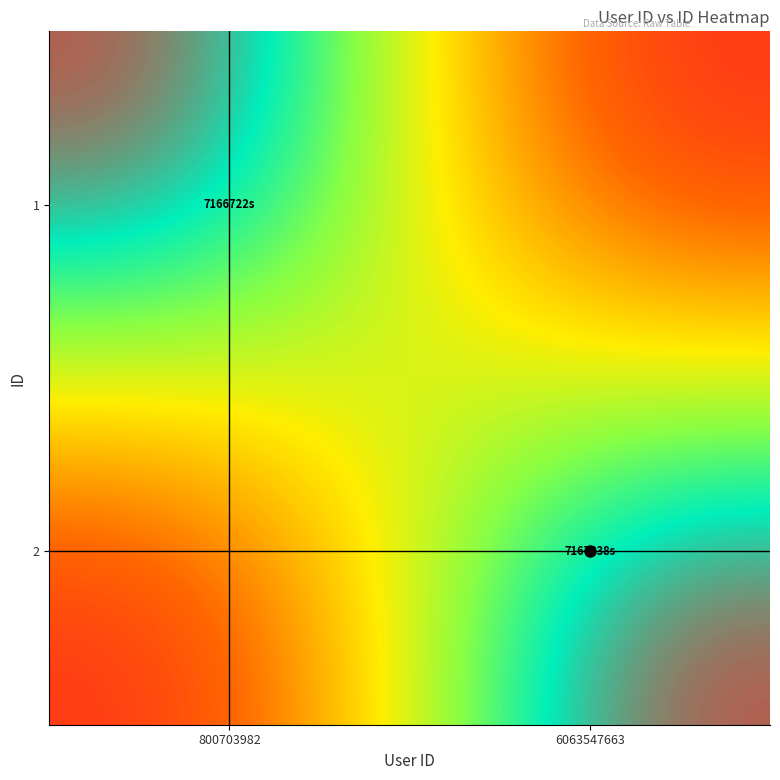

How many series are shown in this chart?

2